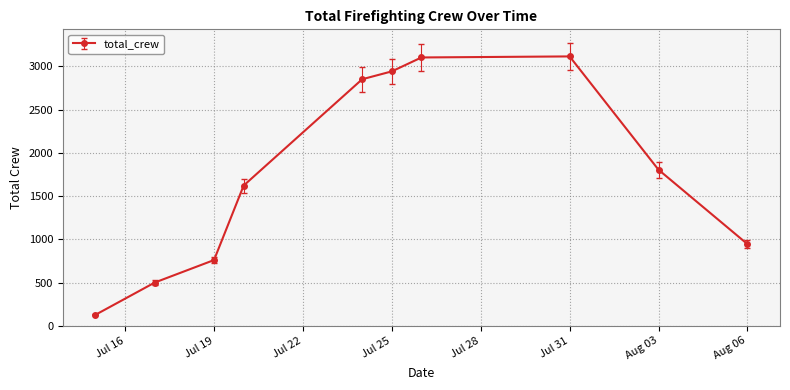

What is the greatest value displayed?

3116